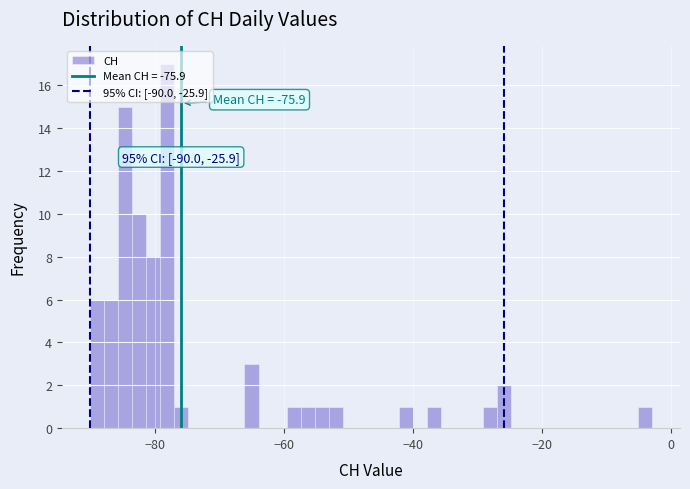

Around what value on the x-axis is the tallest bar? Give the approximate position of its centre, as read against the axis.

-78